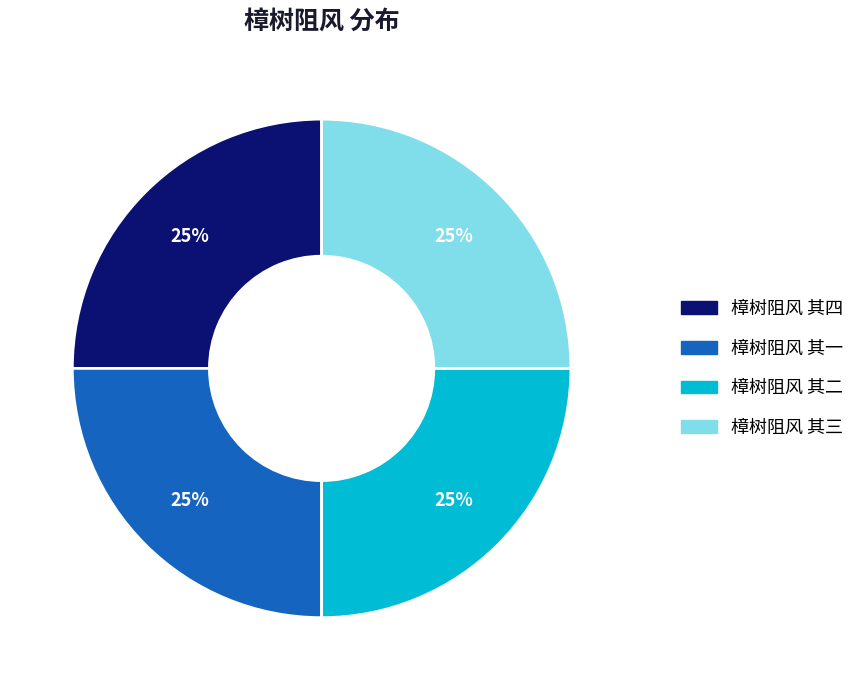

Does 樟树阻风 其四 represent more than half of the total?

No